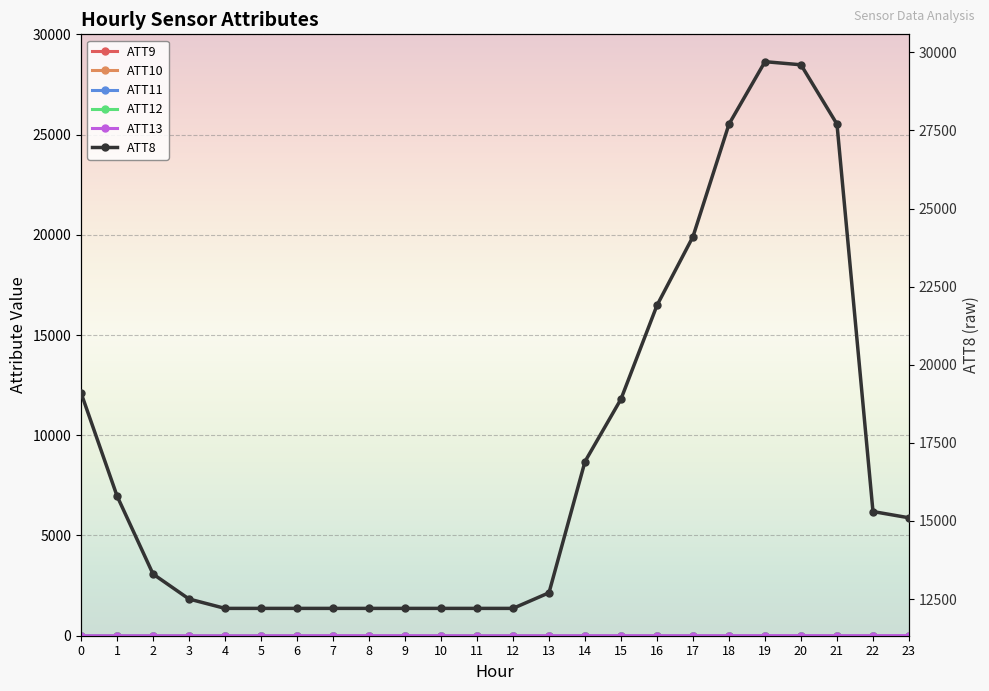

Rank the series by their maximum value, from highest to lowest.

ATT8, ATT10, ATT12, ATT9, ATT13, ATT11